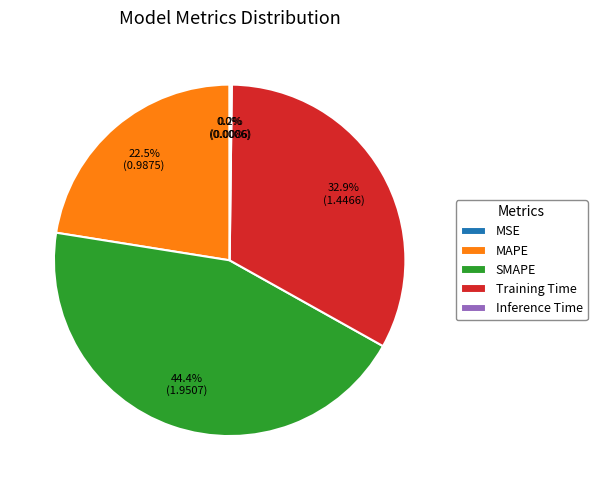

Approximately how many times larger is the value at Training Time compared to SMAPE?

0.7